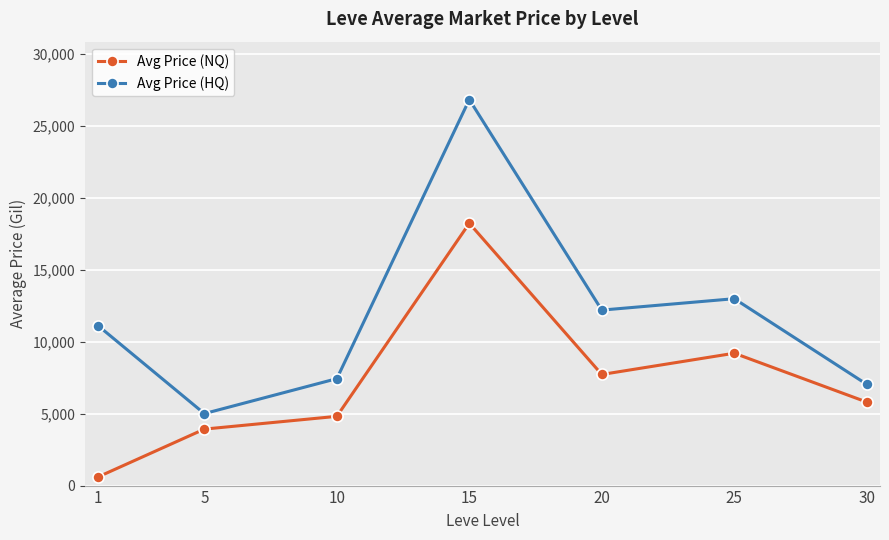

What is the lowest value of the Avg Price (NQ) series?

611.1